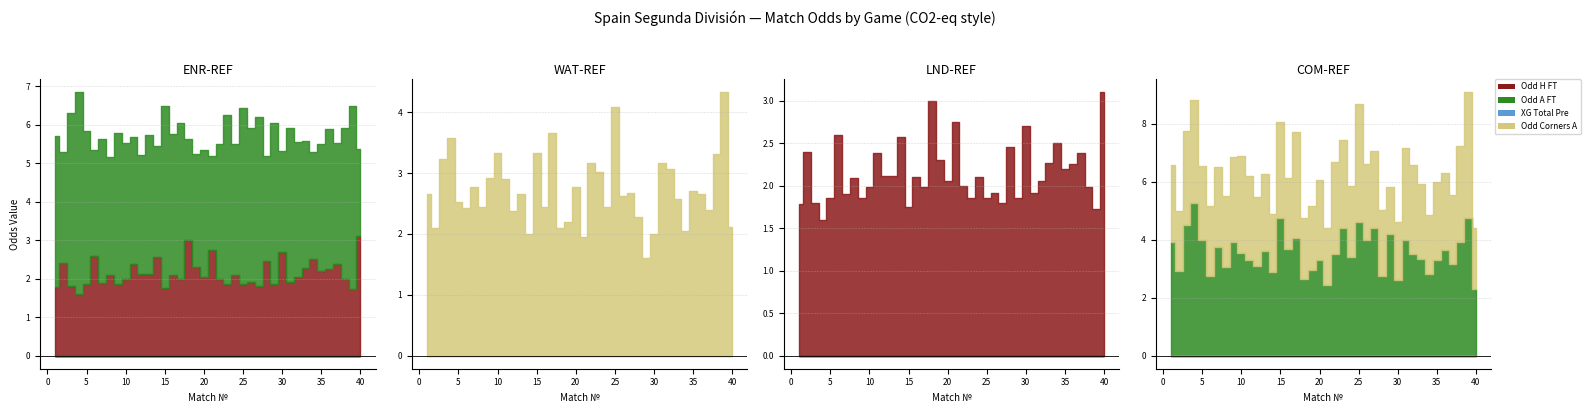

Reading left to right, what are all the values shown in this chart?

Odd_H_FT: 1.8	2.4	1.8	1.6	1.9	2.6	1.9	2.1	1.9	2.0	2.4	2.1	2.1	2.6	1.8	2.1	2.0	3.0	2.3	2.0	2.8	2.0	1.9	2.1	1.9	1.9	1.8	2.5	1.9	2.7	1.9	2.0	2.3	2.5	2.2	2.3	2.4	2.0	1.7	3.1
Odd_A_FT: 3.9	2.9	4.5	5.2	4.0	2.8	3.7	3.1	3.9	3.5	3.3	3.1	3.6	2.9	4.7	3.7	4.1	2.6	3.0	3.3	2.5	3.5	4.4	3.4	4.6	4.0	4.4	2.8	4.2	2.6	4.0	3.5	3.3	2.8	3.3	3.6	3.1	3.9	4.8	2.3
XG_Total_Pre: 0.0	0.0	0.0	0.0	0.0	0.0	0.0	0.0	0.0	0.0	0.0	0.0	0.0	0.0	0.0	0.0	0.0	0.0	0.0	0.0	0.0	0.0	0.0	0.0	0.0	0.0	0.0	0.0	0.0	0.0	0.0	0.0	0.0	0.0	0.0	0.0	0.0	0.0	0.0	0.0
Odd_Corners_A: 2.6	2.1	3.2	3.6	2.5	2.4	2.8	2.4	2.9	3.3	2.9	2.4	2.6	2.0	3.3	2.5	3.7	2.1	2.2	2.8	1.9	3.2	3.0	2.4	4.1	2.6	2.7	2.3	1.6	2.0	3.2	3.1	2.6	2.0	2.7	2.6	2.4	3.3	4.3	2.1